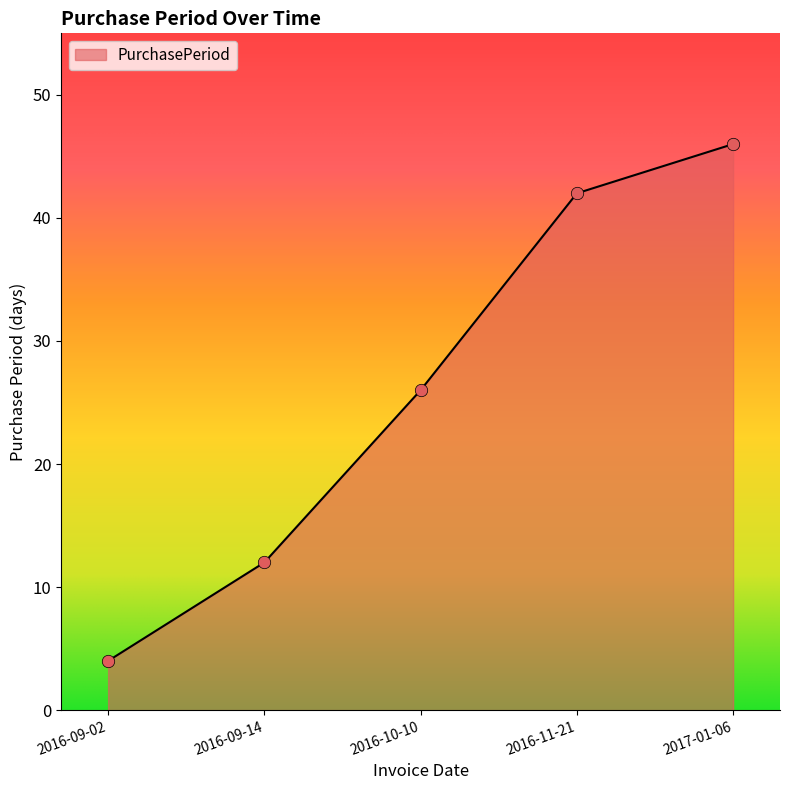

What is the ratio of the value at 2016-09-14 to the value at 2016-09-02?

3.0